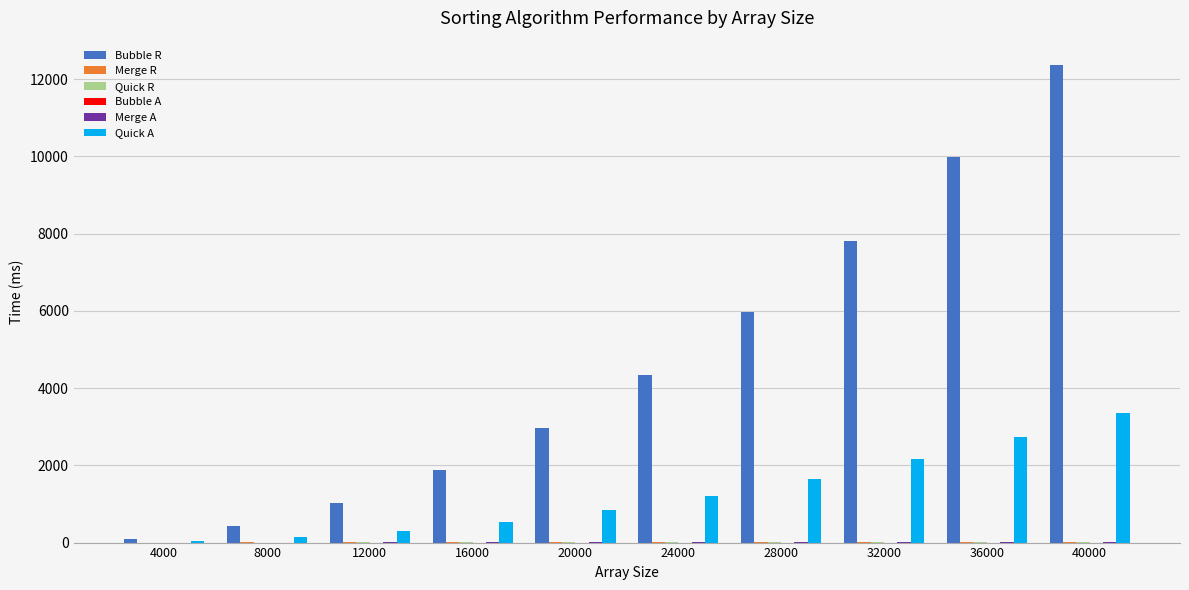

At which category is the sum across all series the highest?

40000